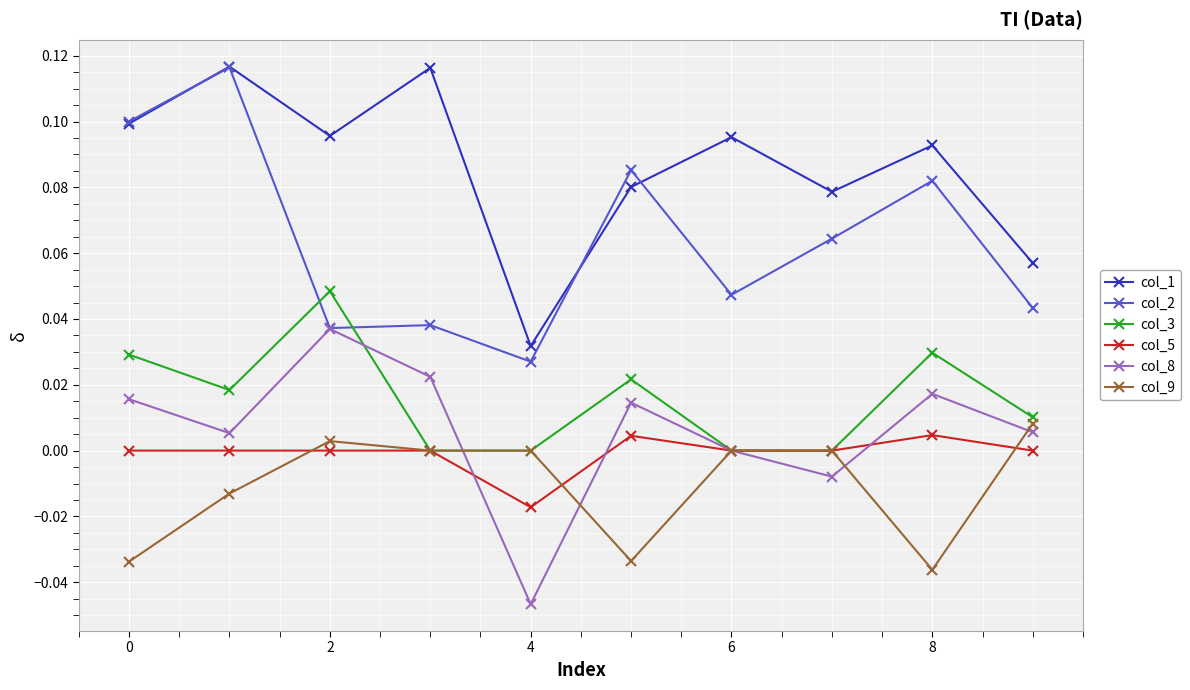

Which series has the largest total across all categories?

col_1